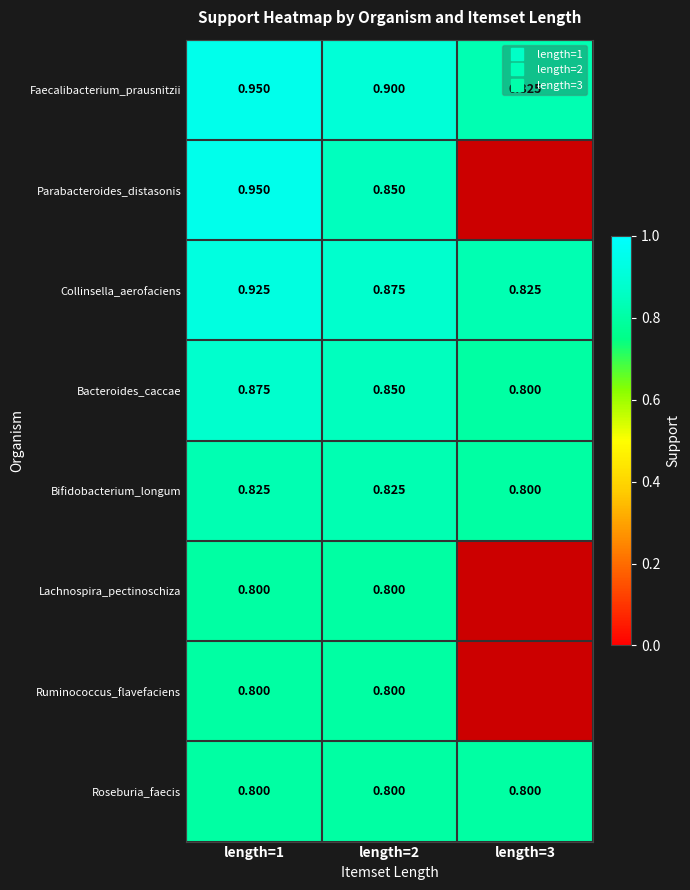

What is the difference between the highest and lowest values at length=1?

0.1